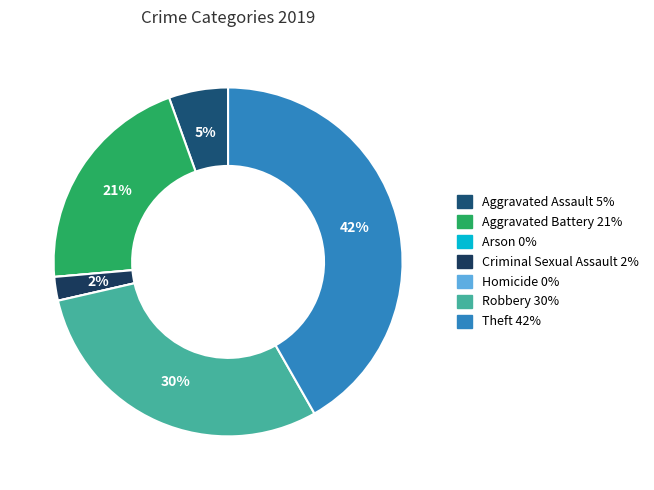

The Aggravated Battery slice represents 35% of the pie. True or false?

False